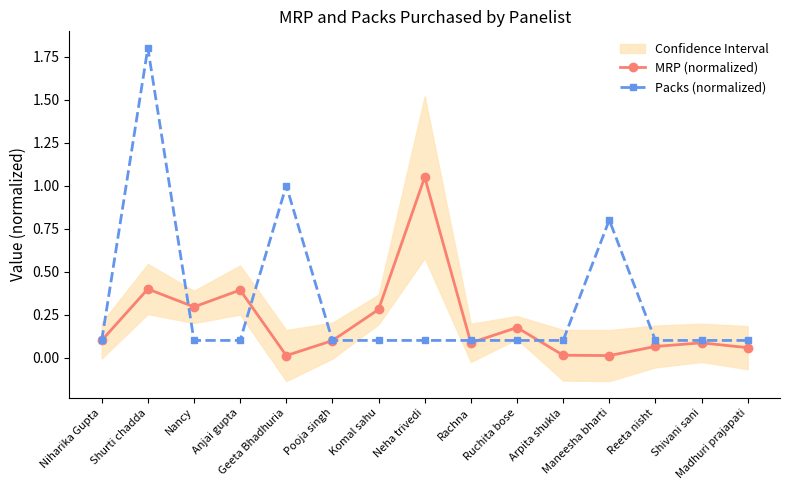

Which series has the largest total across all categories?

Packs (normalized)